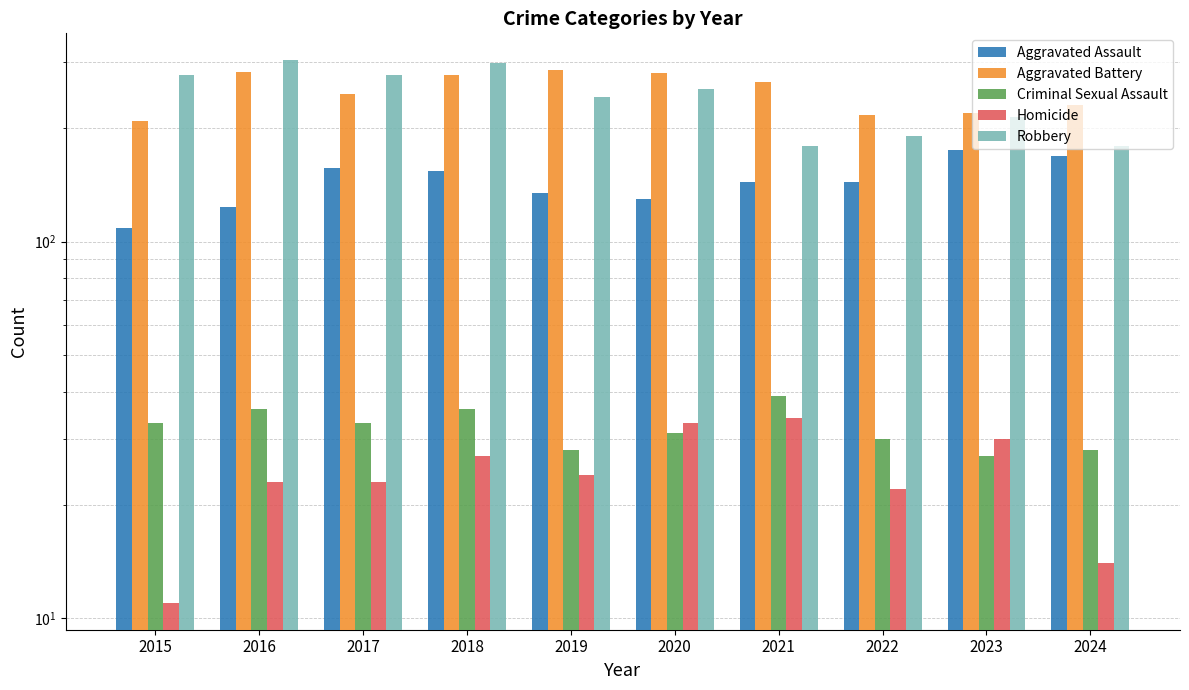

What is the average value of the Robbery series?

242